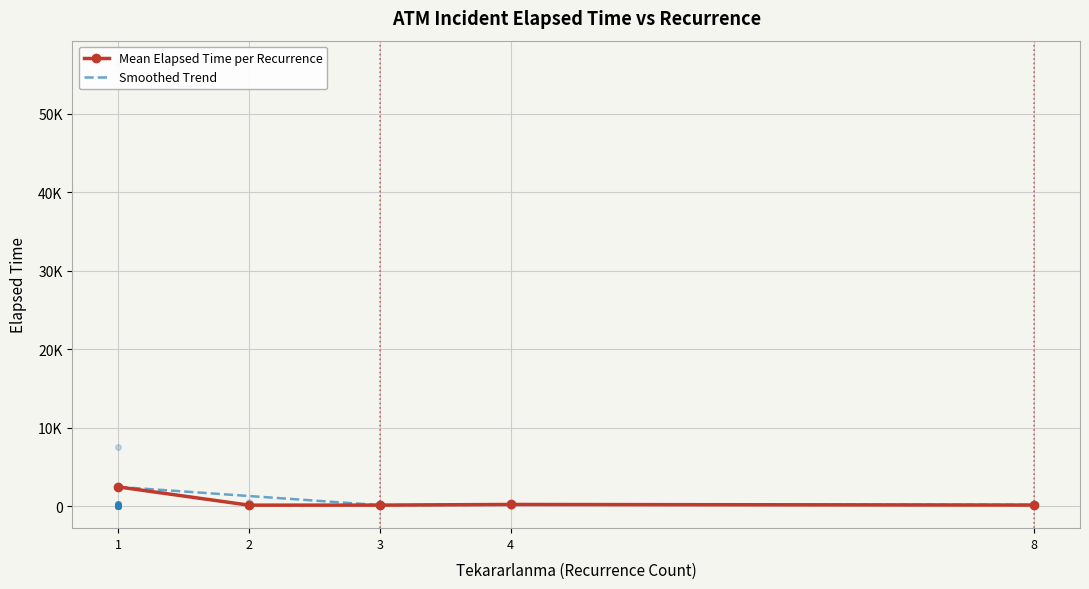

True or false: Mean Elapsed Time per Recurrence has a value of 277.5 at 4.

False